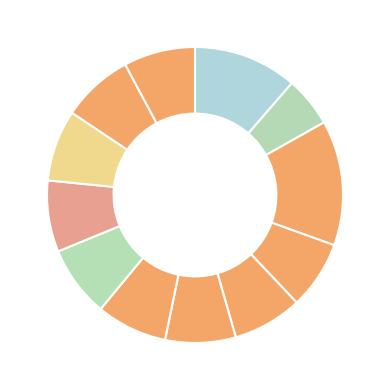

How many segments does this pie chart have?

12